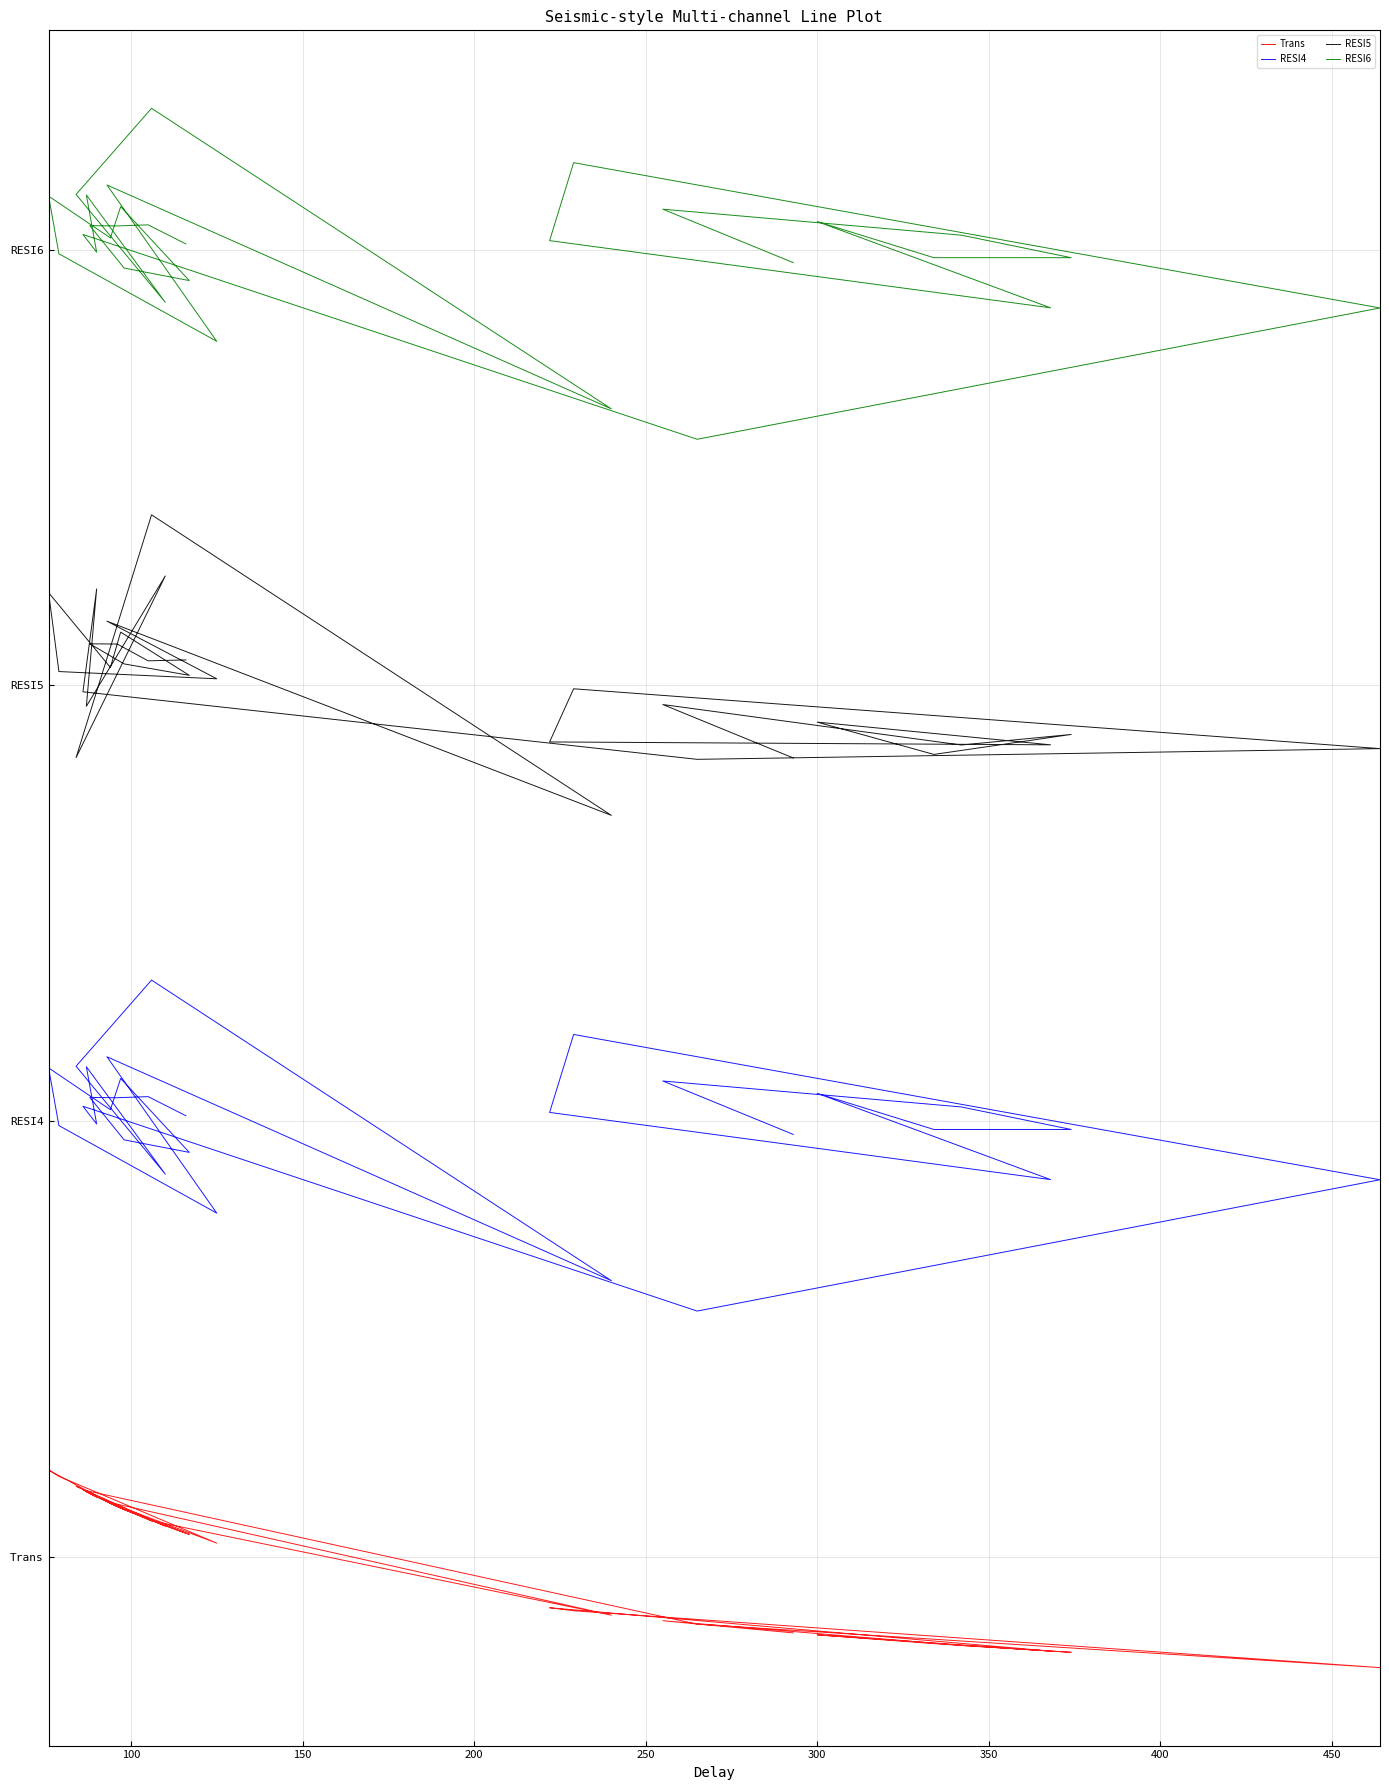

What are all the series names shown in the legend?

Trans, RESI4, RESI5, RESI6